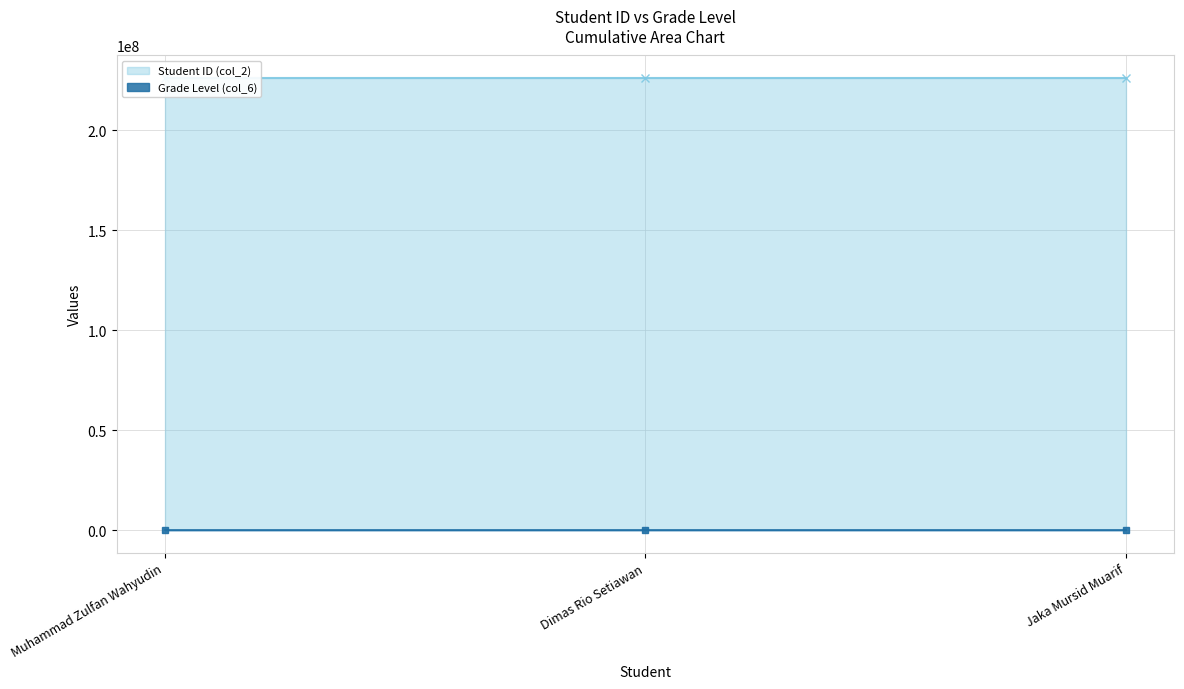

What is the highest value of the Student ID (col_2) line series?

225937128